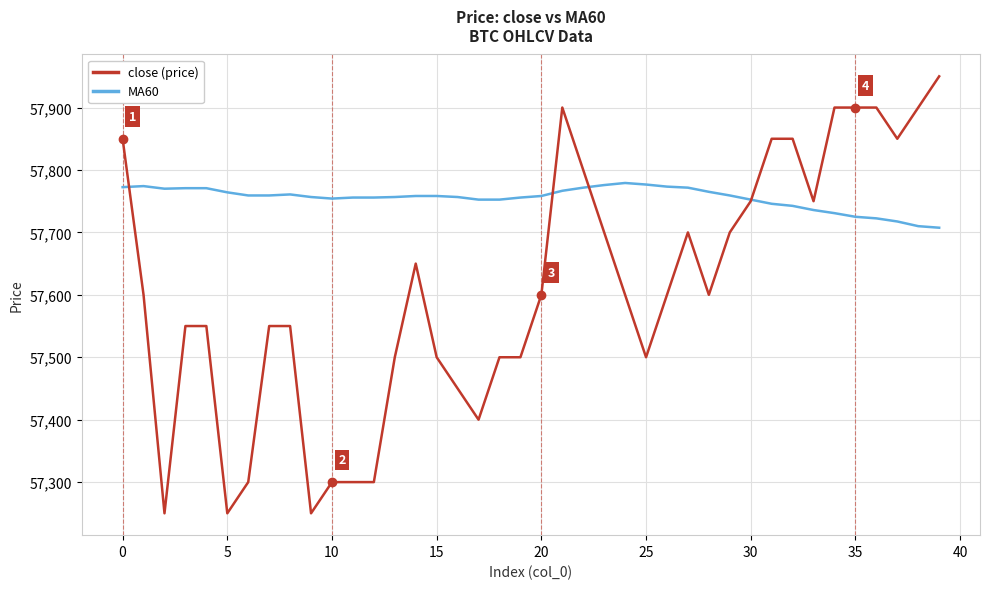

What is the smallest value displayed?

57250.0